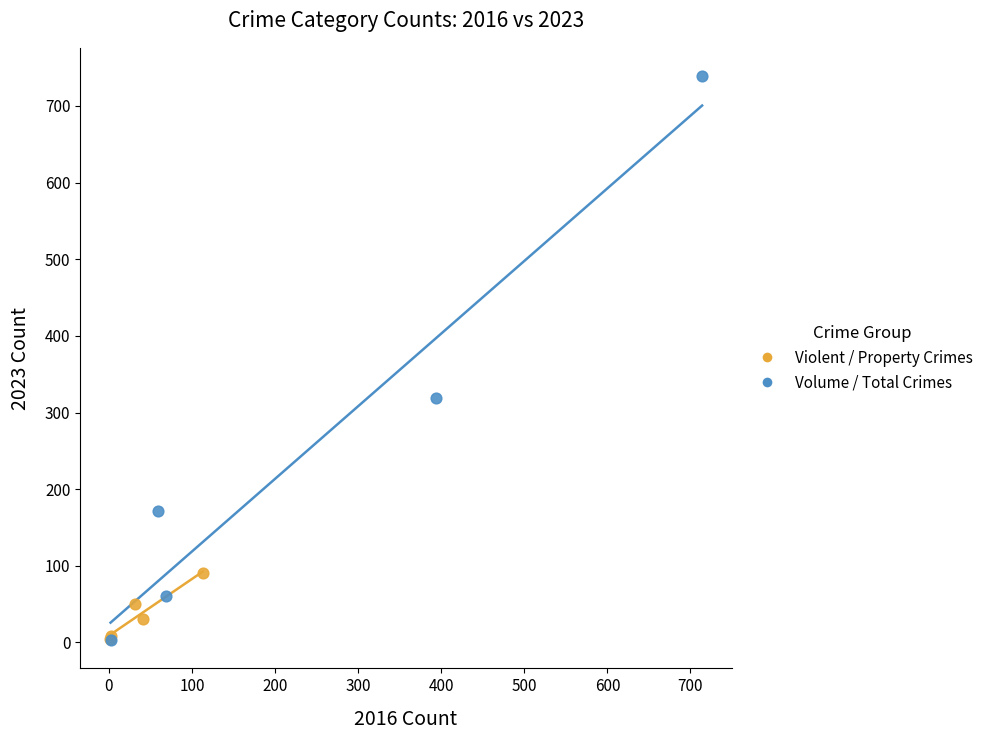

Which series has the widest spread of Y values?

Volume / Total Crimes